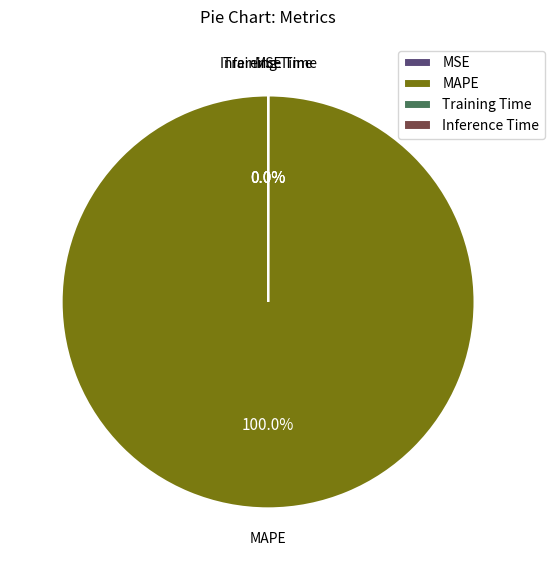

Between MAPE and MSE, which is larger?

MAPE